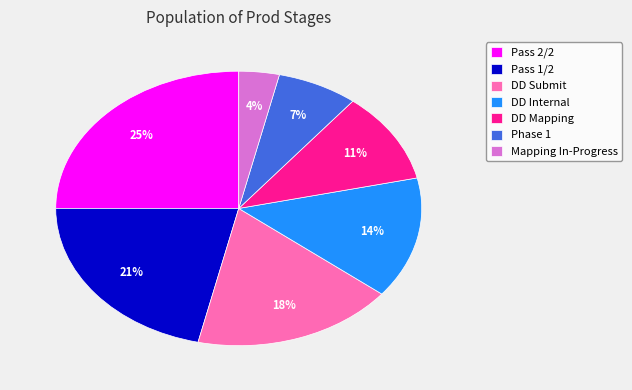

Which slice is the largest?

Pass 2/2